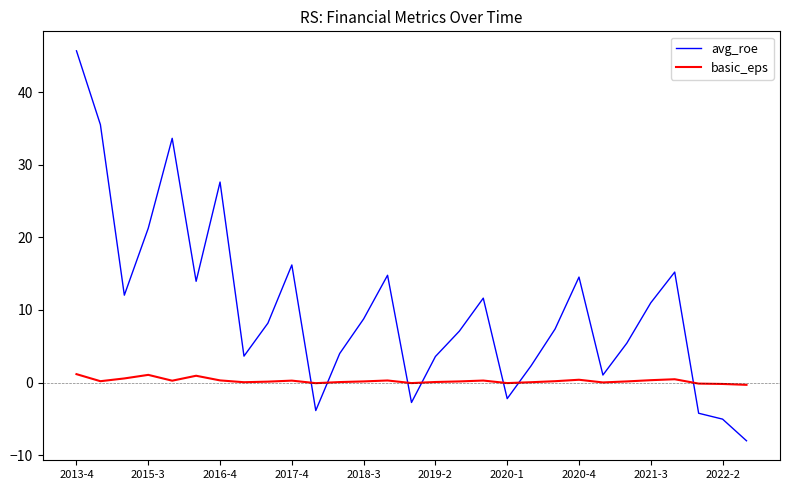

True or false: basic_eps and avg_roe intersect in this chart.

True